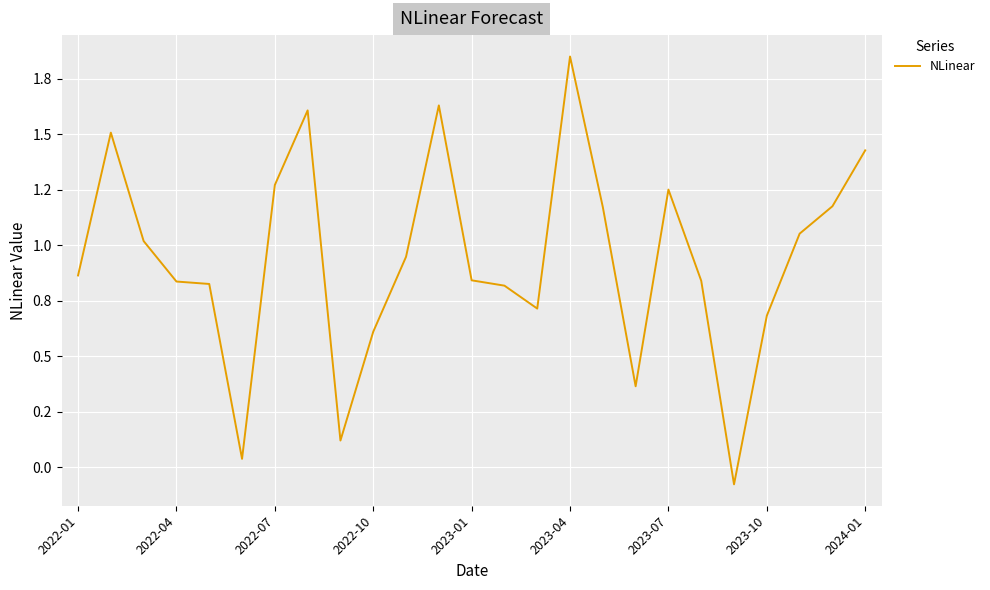

Is this an area chart (filled region under the line)?

No